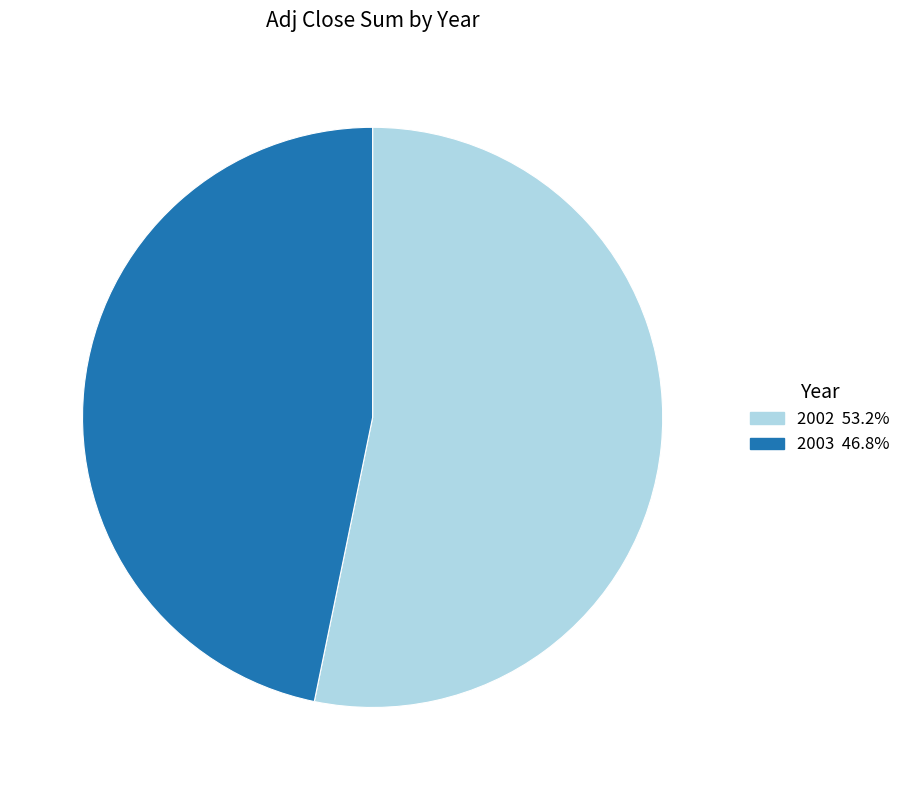

Is the sum of 2002 53.2% and 2003 46.8% greater than half?

Yes